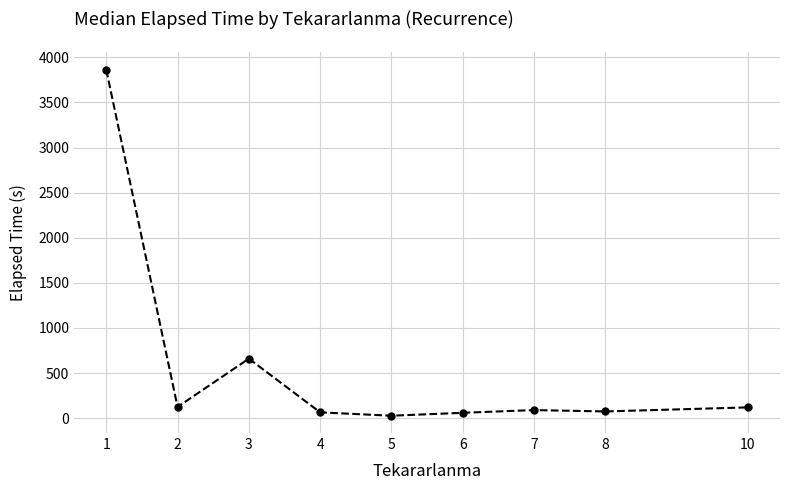

What is the difference between the values at 3 and 7?

570.0